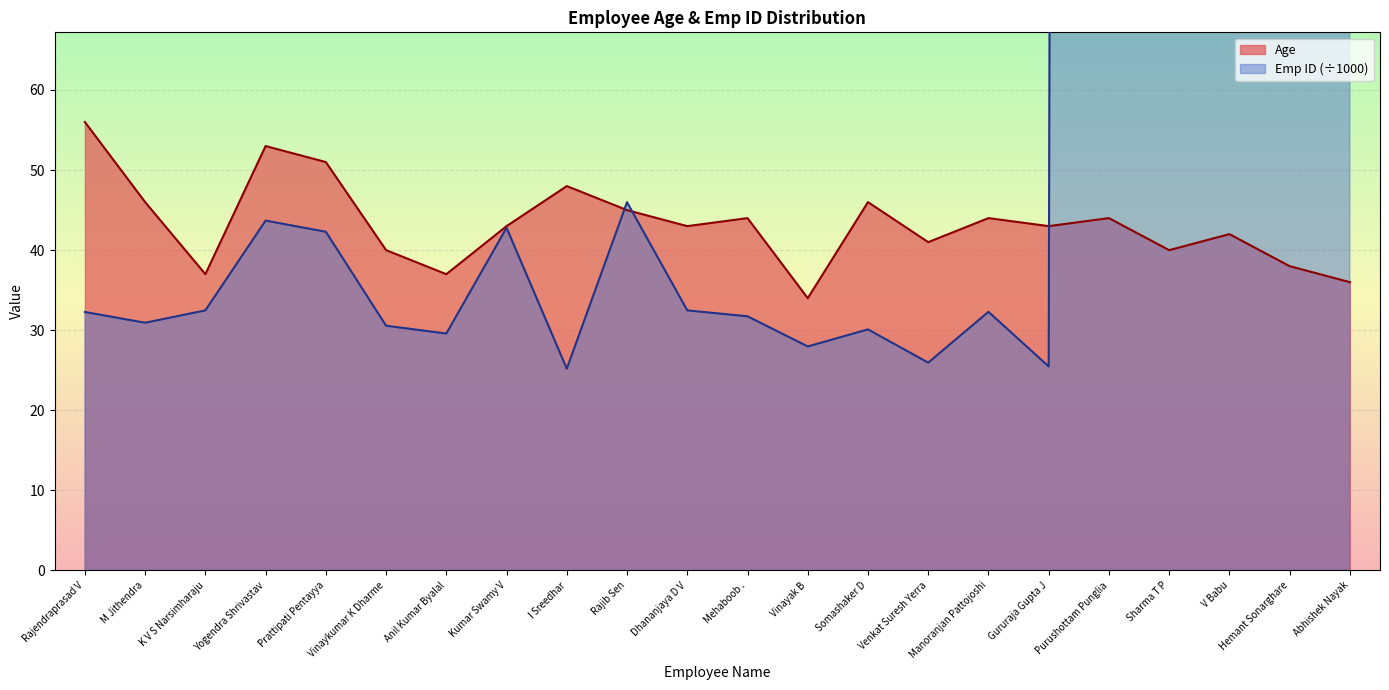

True or false: Emp ID and Age intersect in this chart.

True